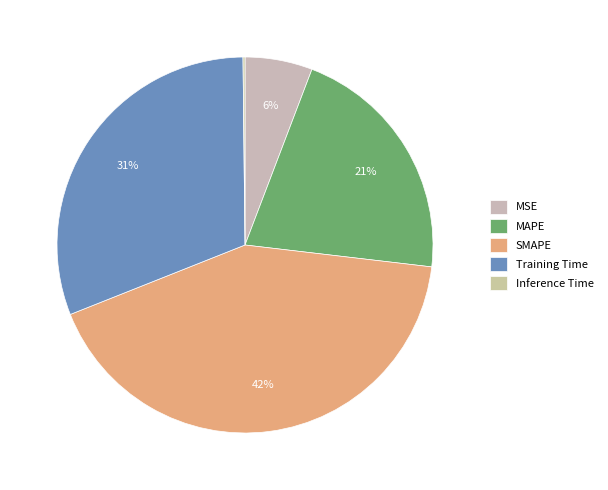

Is there any slice that represents more than half of the pie?

No